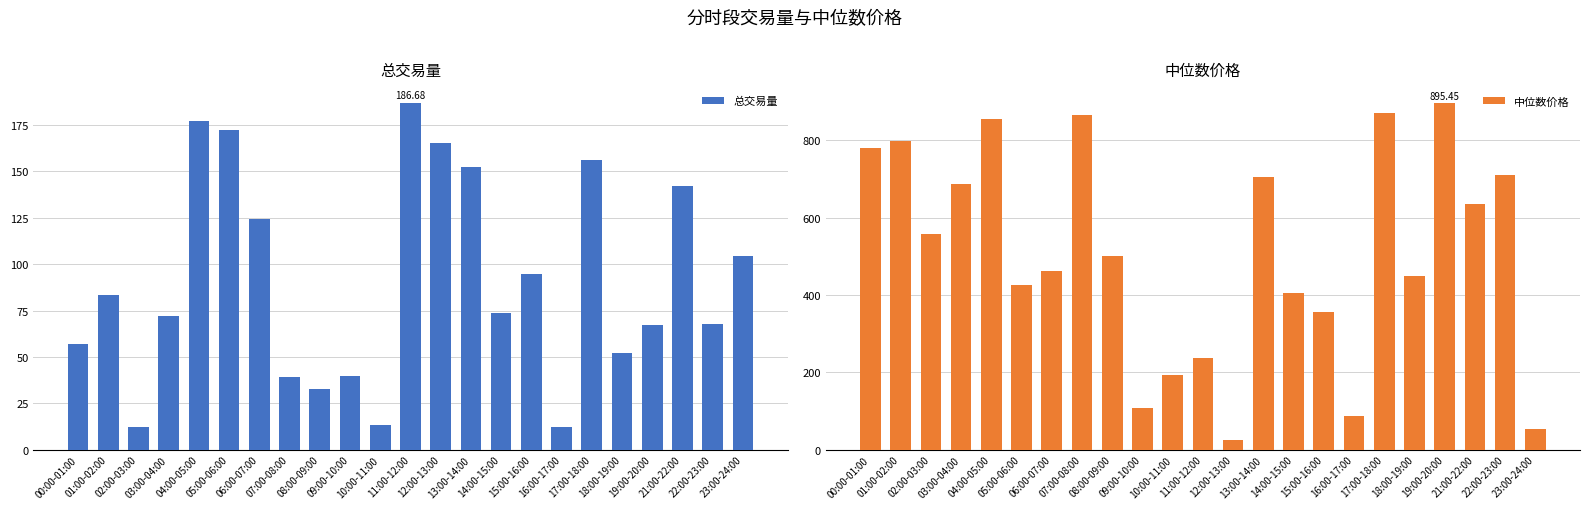

Count the number of categories in the chart.

23